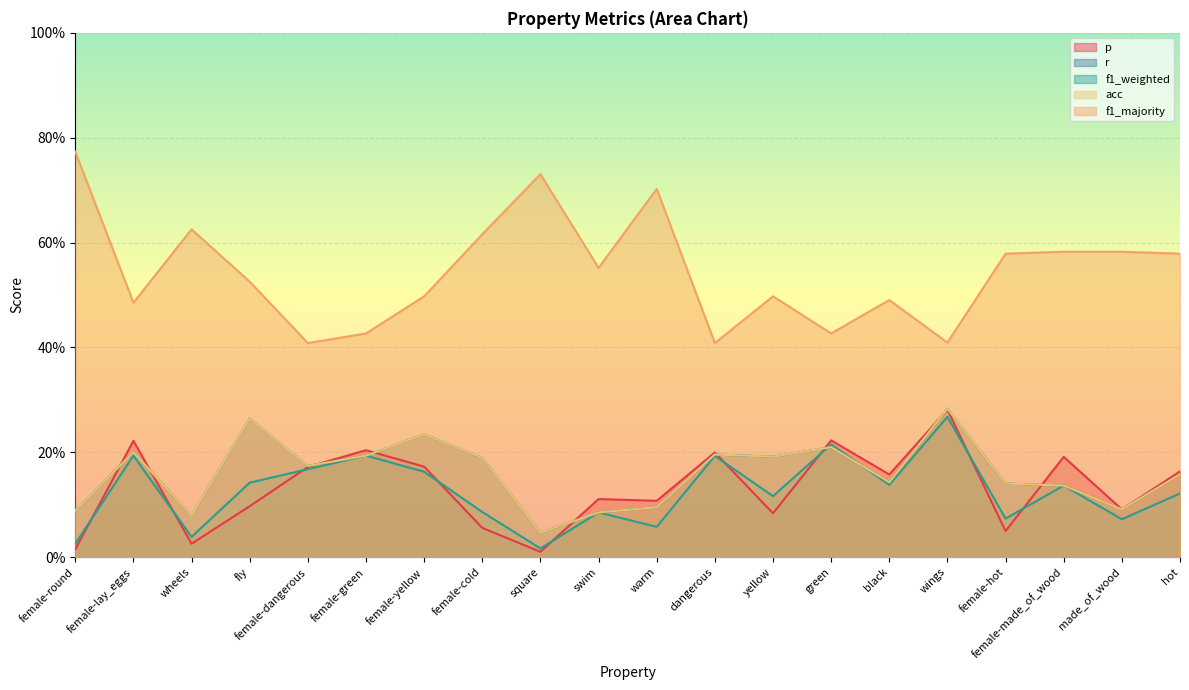

Rank the series by their maximum value, from lowest to highest.

f1_weighted, p, r, acc, f1_majority